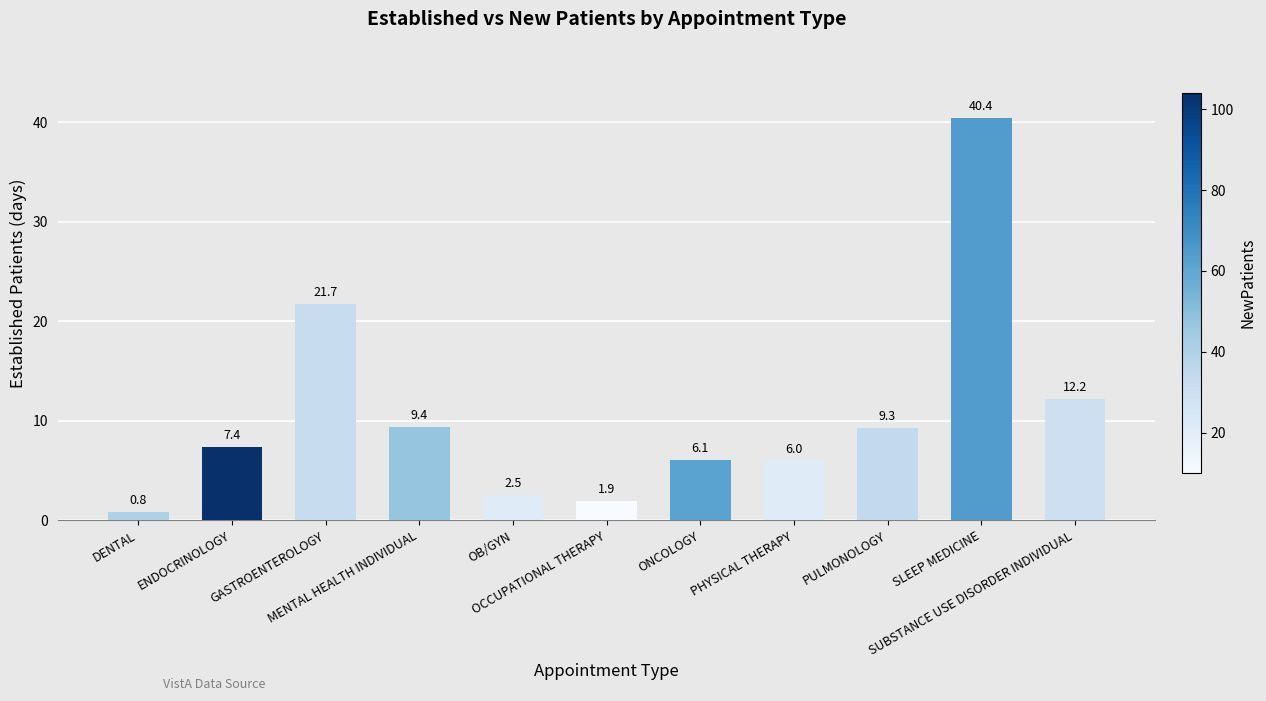

What value does the data have at ONCOLOGY?

6.1